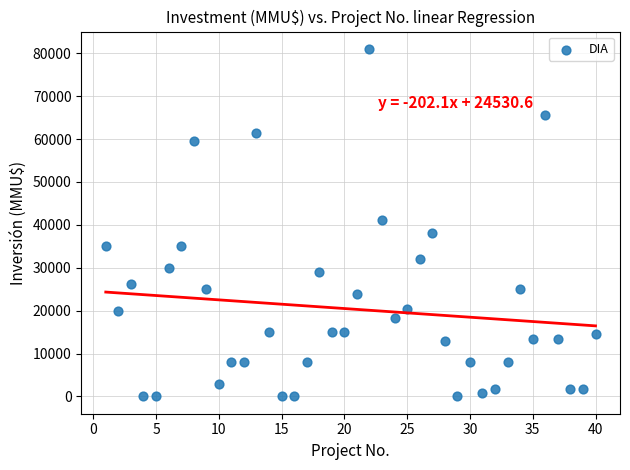

What is the range of Y values (max minus min)?

80980